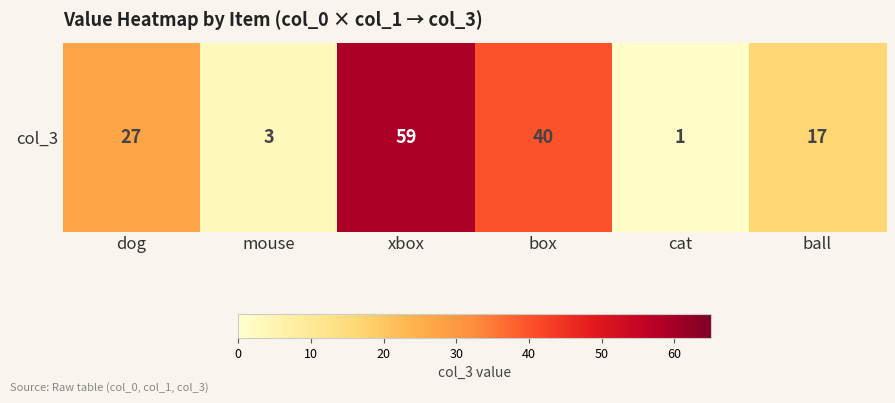

List the labels in order of value, smallest first.

cat, mouse, ball, dog, box, xbox